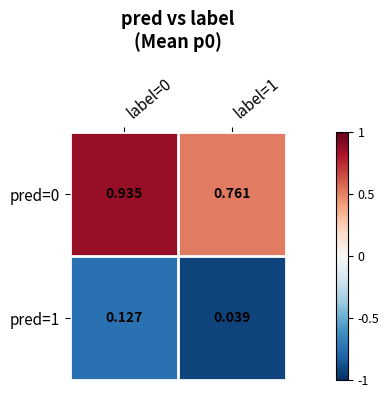

What is the total value across all series at label=0?

1.1